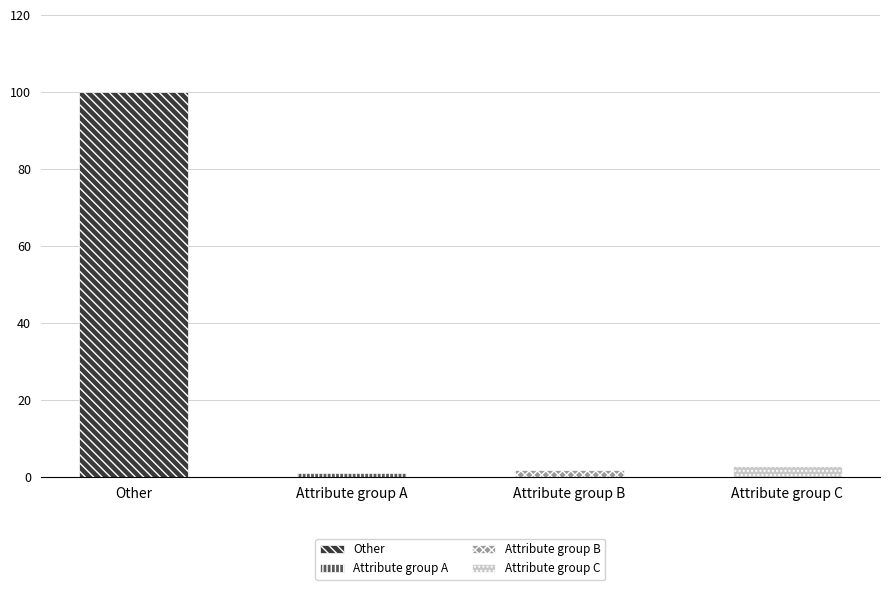

At which category does the chart reach its minimum across all series?

attributeGroupA